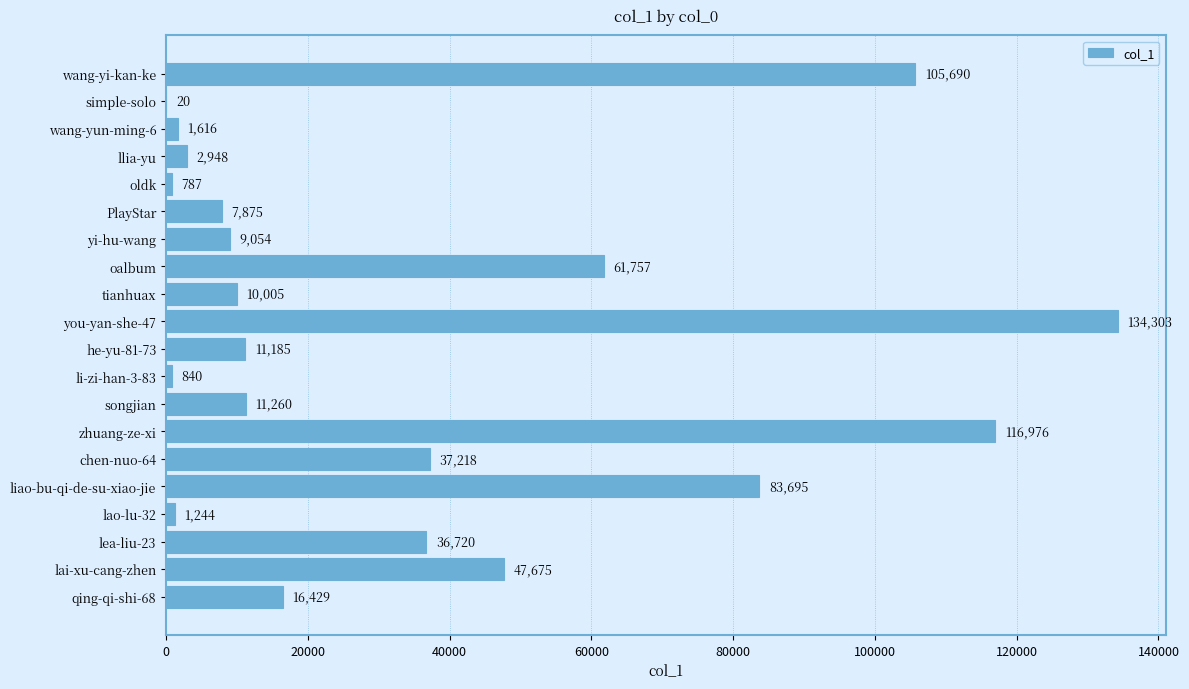

Are the bars horizontal?

Yes